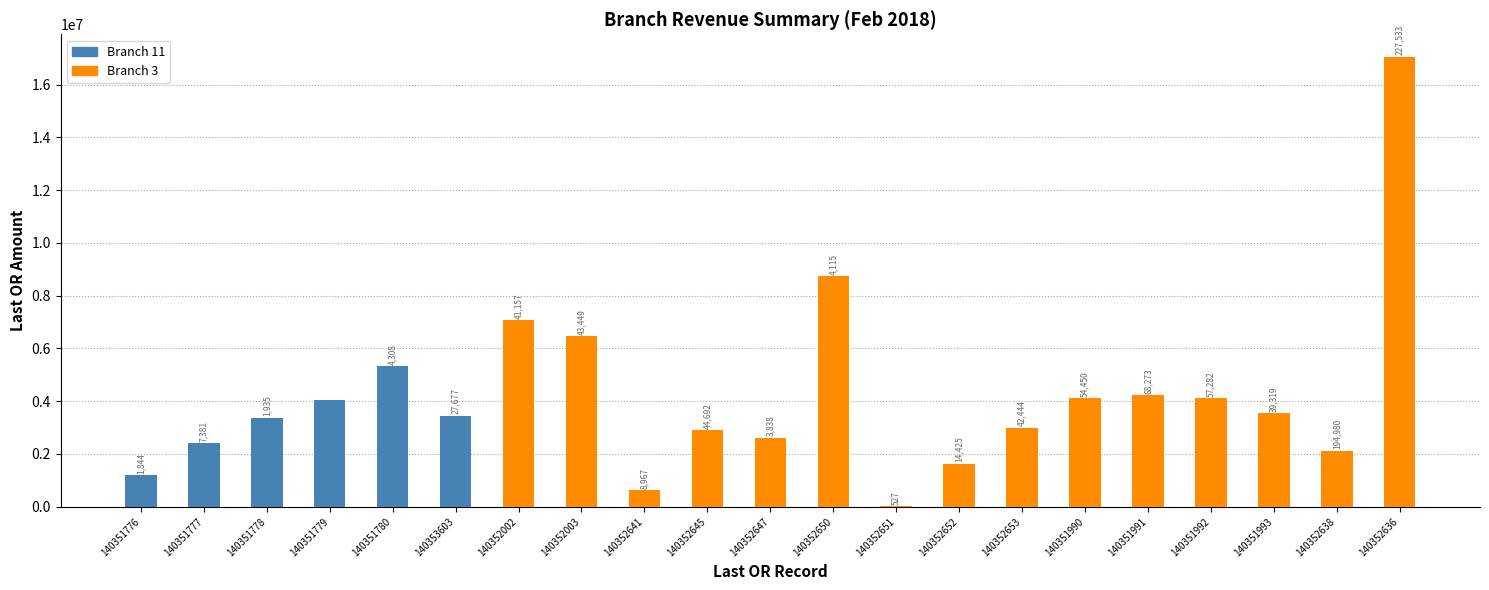

What is the minimum value shown in the chart?

9487.6